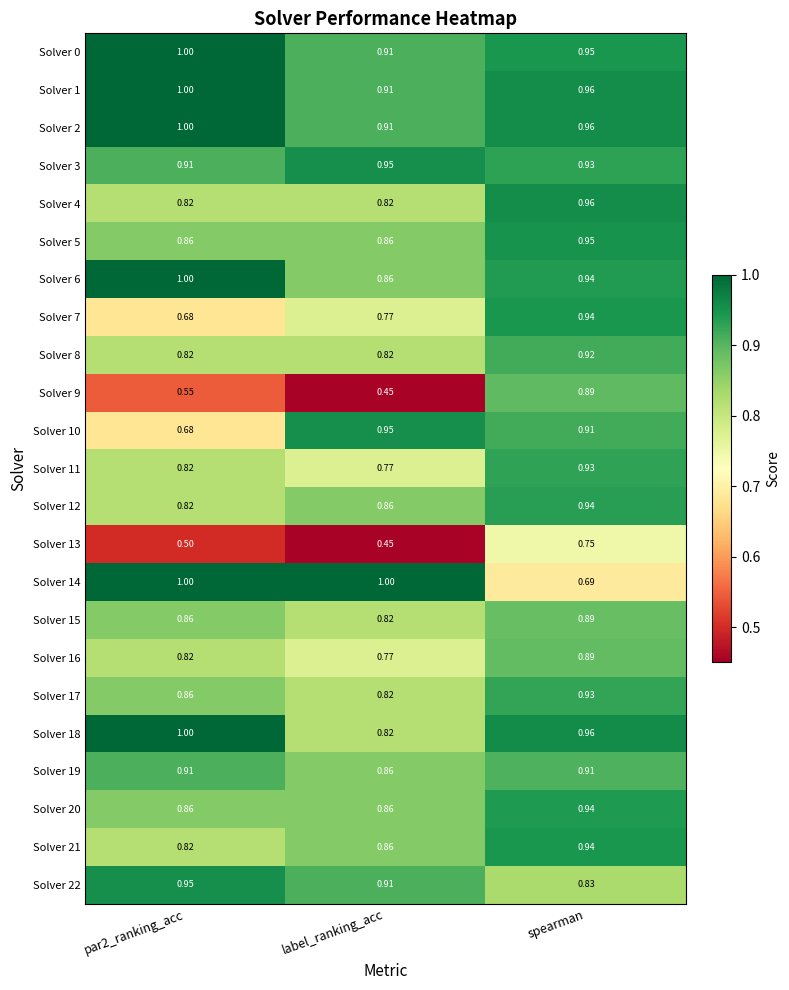

At which label is Solver 14 closest to 0?

spearman